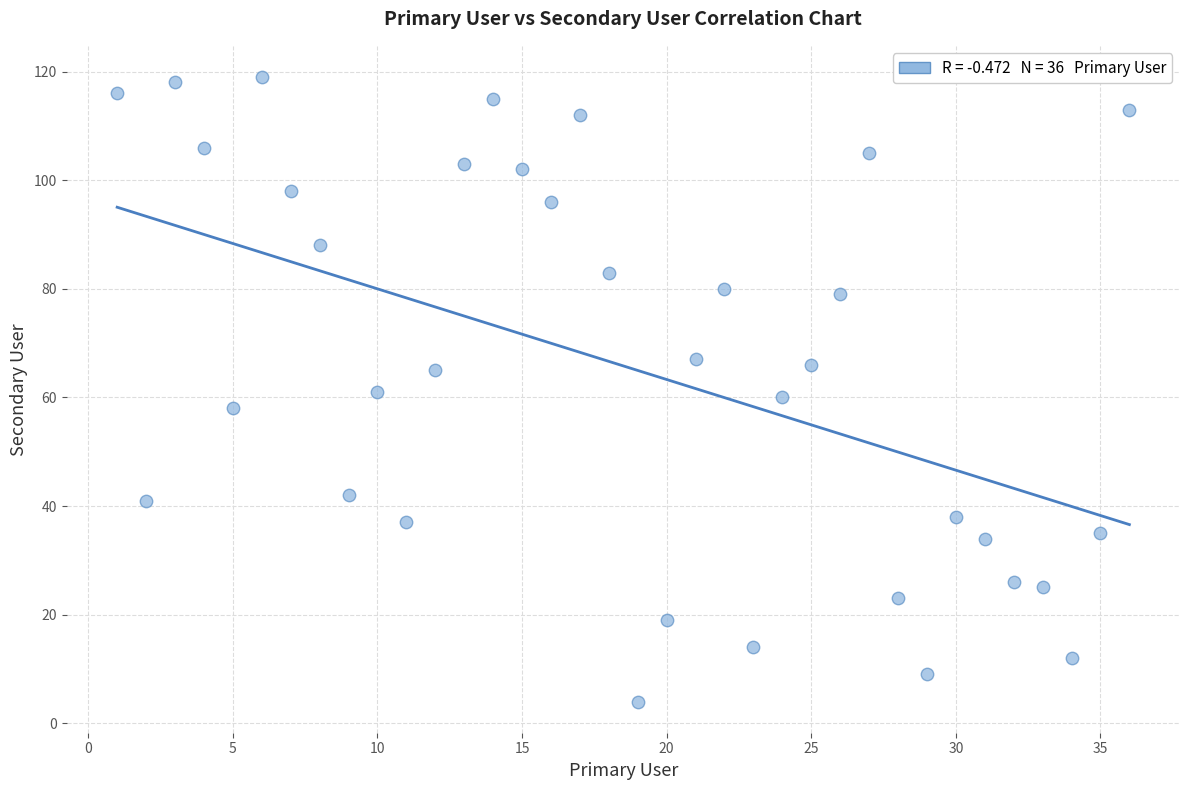

What is the range of X values (max minus min)?

35